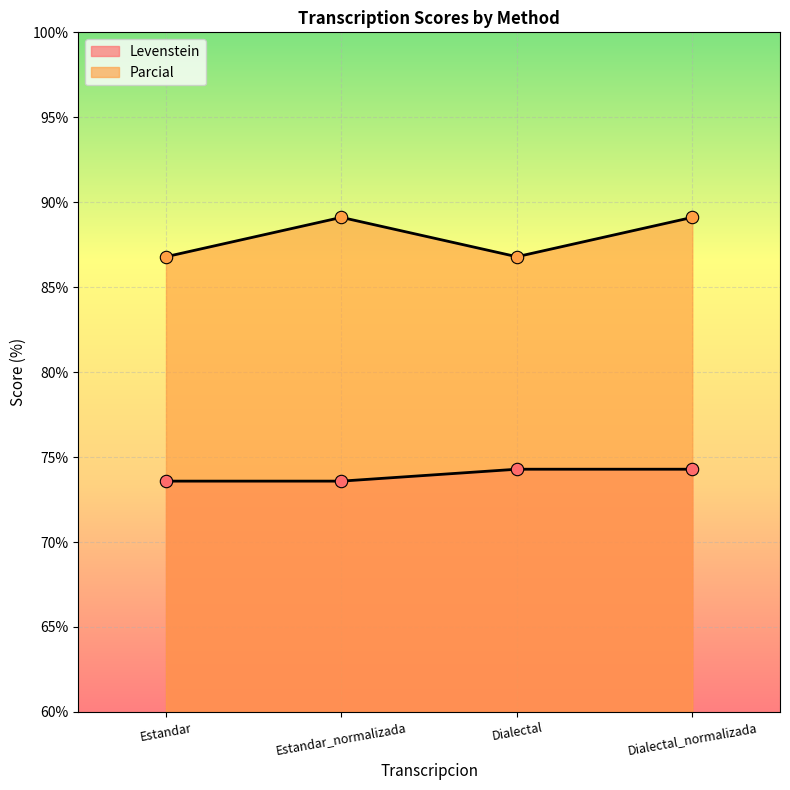

Is the value of Parcial at Dialectal_normalizada greater than the value of Levenstein at Estandar?

Yes